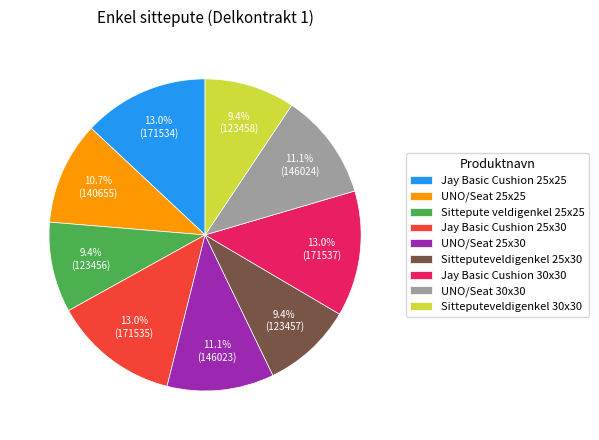

What portion of the pie excludes Jay Basic Cushion 25x25?

87.0%